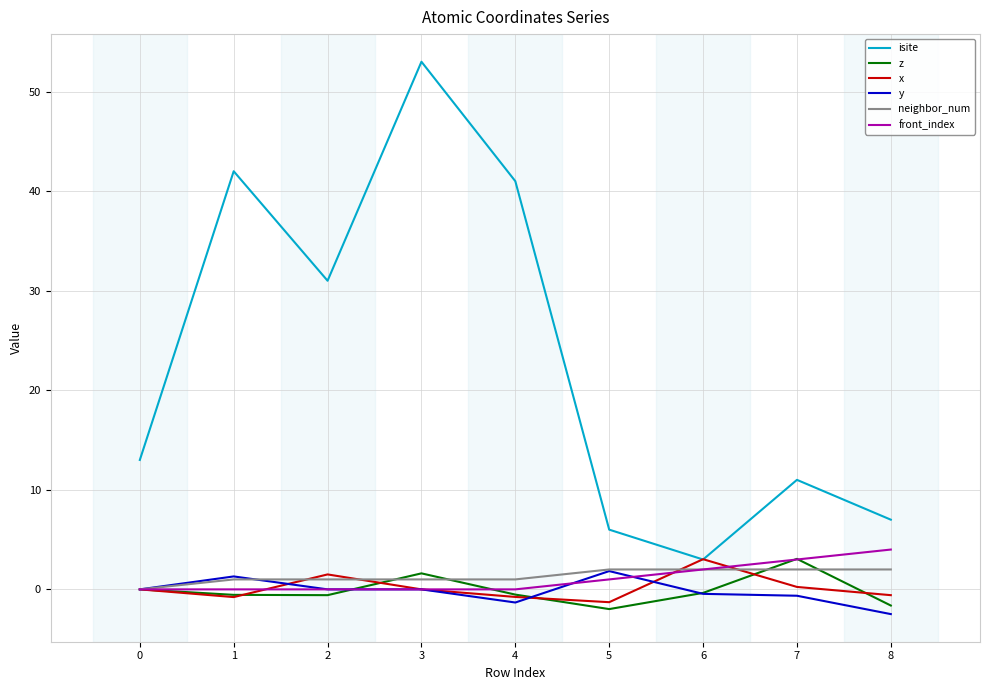

Which series has the largest range (max minus min)?

isite